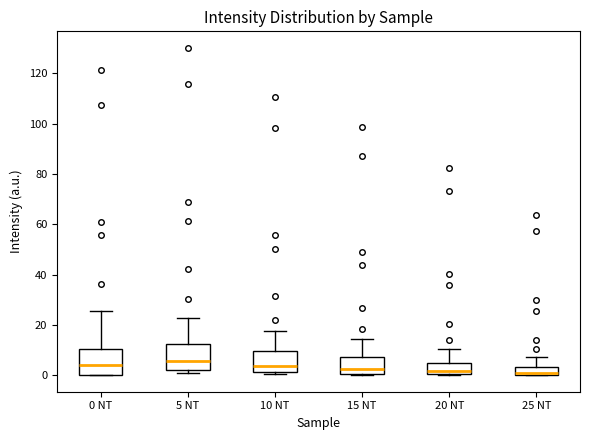

Reading left to right, transcribe this box plot: for each box, give where its median line is, the range the box spans, and where its two whiskers end, as read against the y-axis. The values are not printed on the chart, so give them approximately, as read against the axis.

0 NT: median 4, box 0 to 10, whiskers 0 to 26
5 NT: median 6, box 2 to 12, whiskers 2 (just below the box's lower edge) to 22
10 NT: median 4, box 2 to 10, whiskers 0 to 18
15 NT: median 2, box 0 to 8, whiskers 0 to 14
20 NT: median 2, box 0 to 6, whiskers 0 to 10
25 NT: median 0 (just above the box's lower edge), box 0 to 4, whiskers 0 to 8